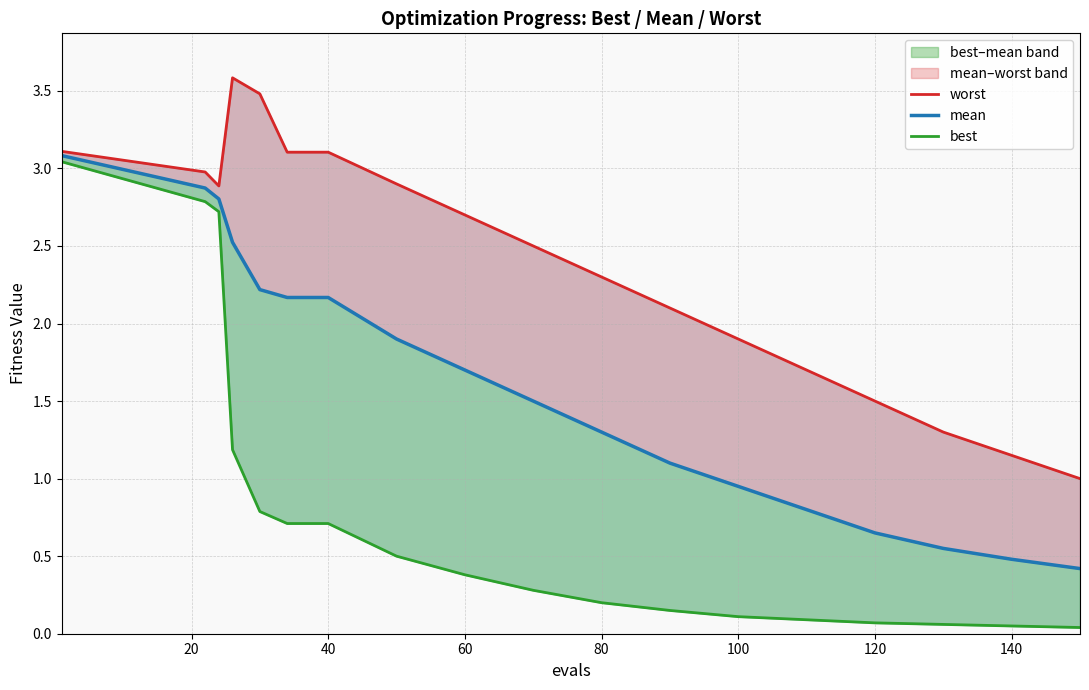

The value of mean at 80 is 2.0. True or false?

False